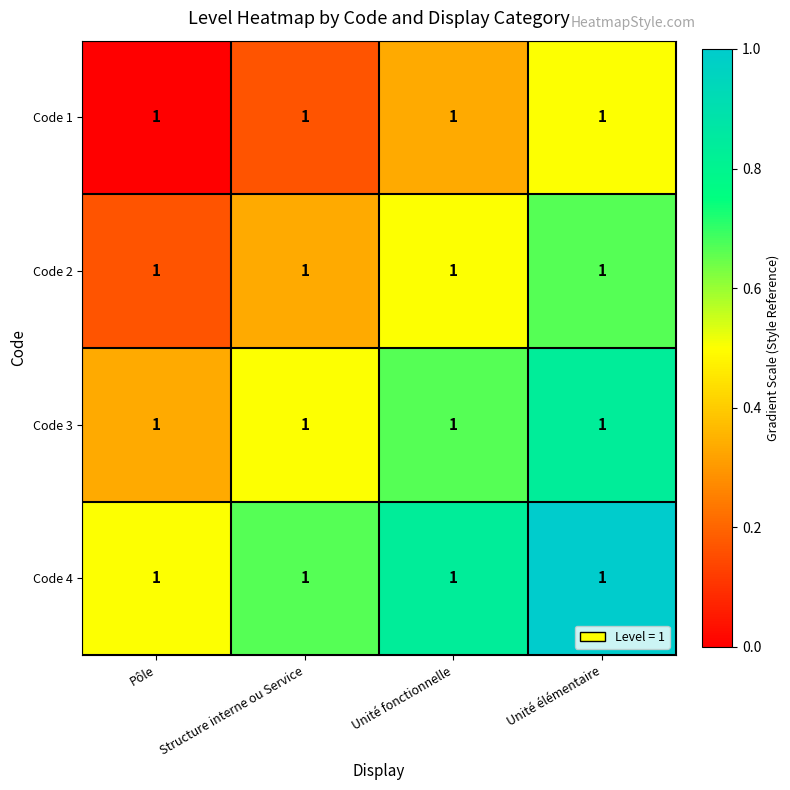

Count the Code 1 values in the range 0 to 1.

4